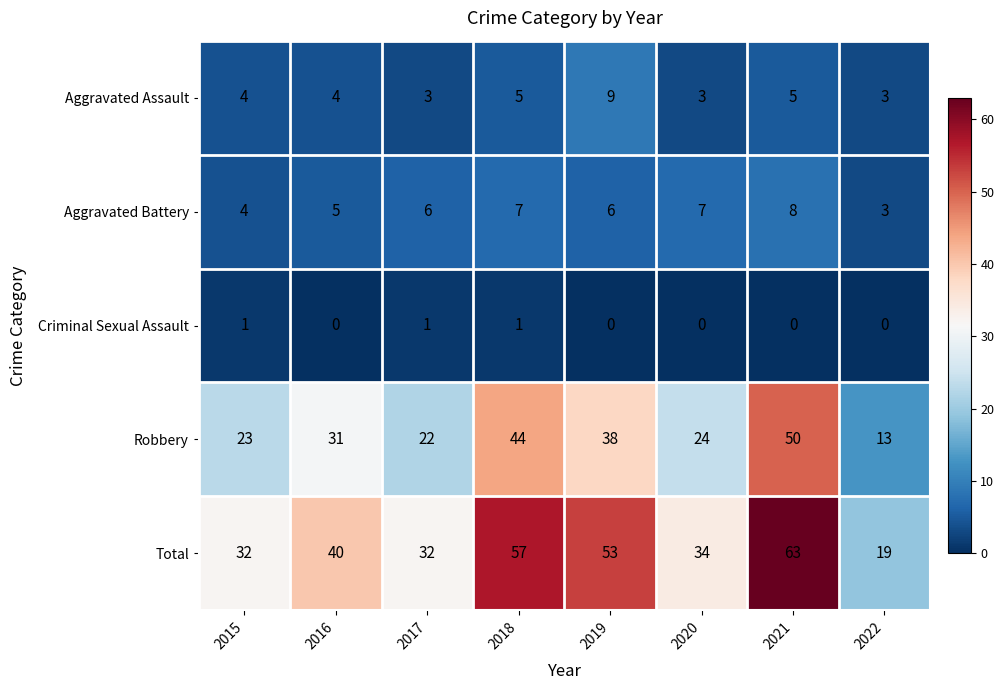

Which series changed the most between 2020 and 2022?

Total